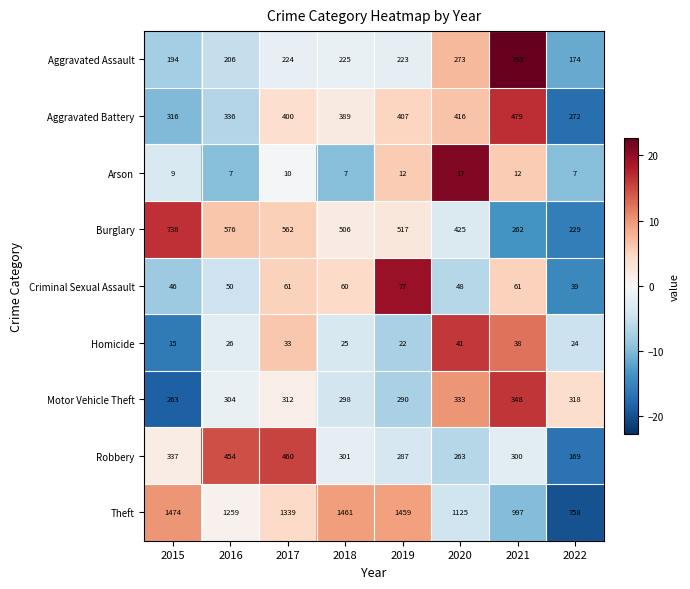

What is the total value across all series at 2019?

3294